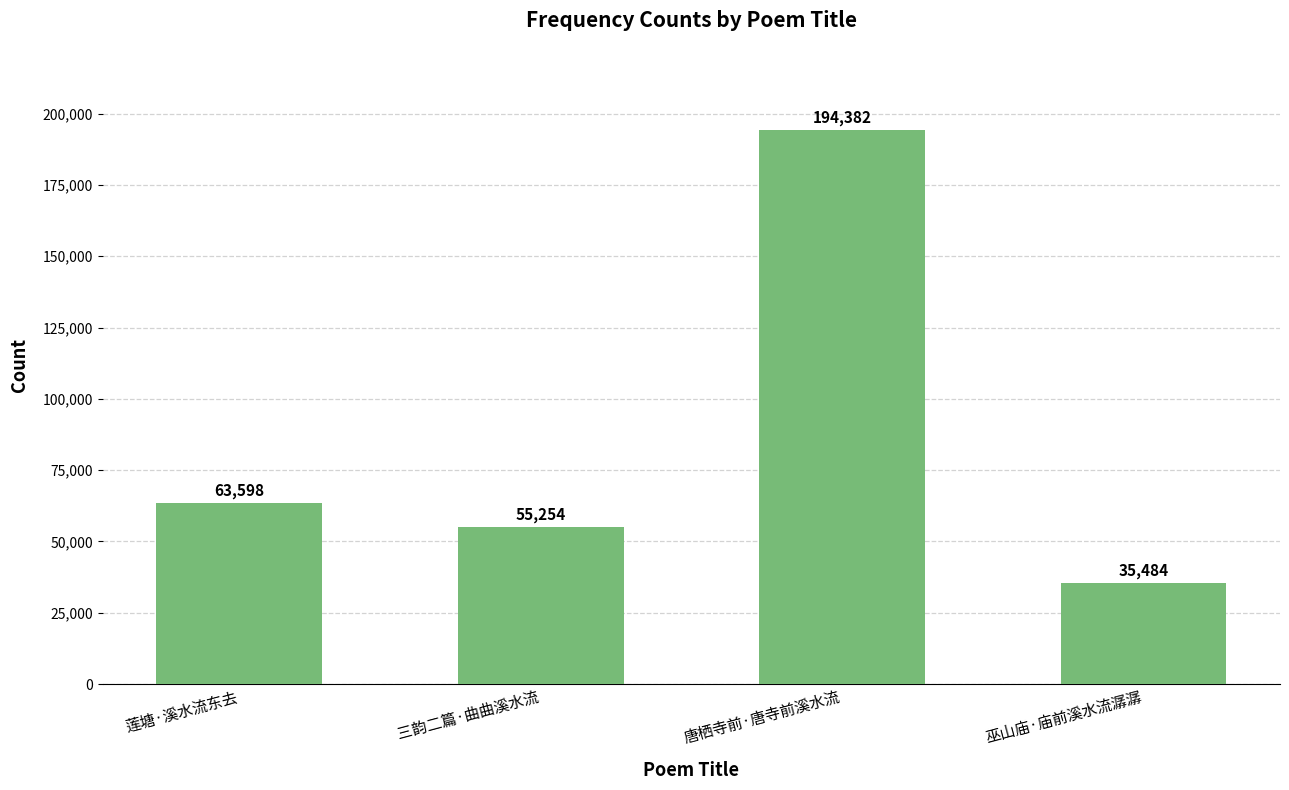

What is the label of the 2nd bar from the left?

三韵二篇·曲曲溪水流